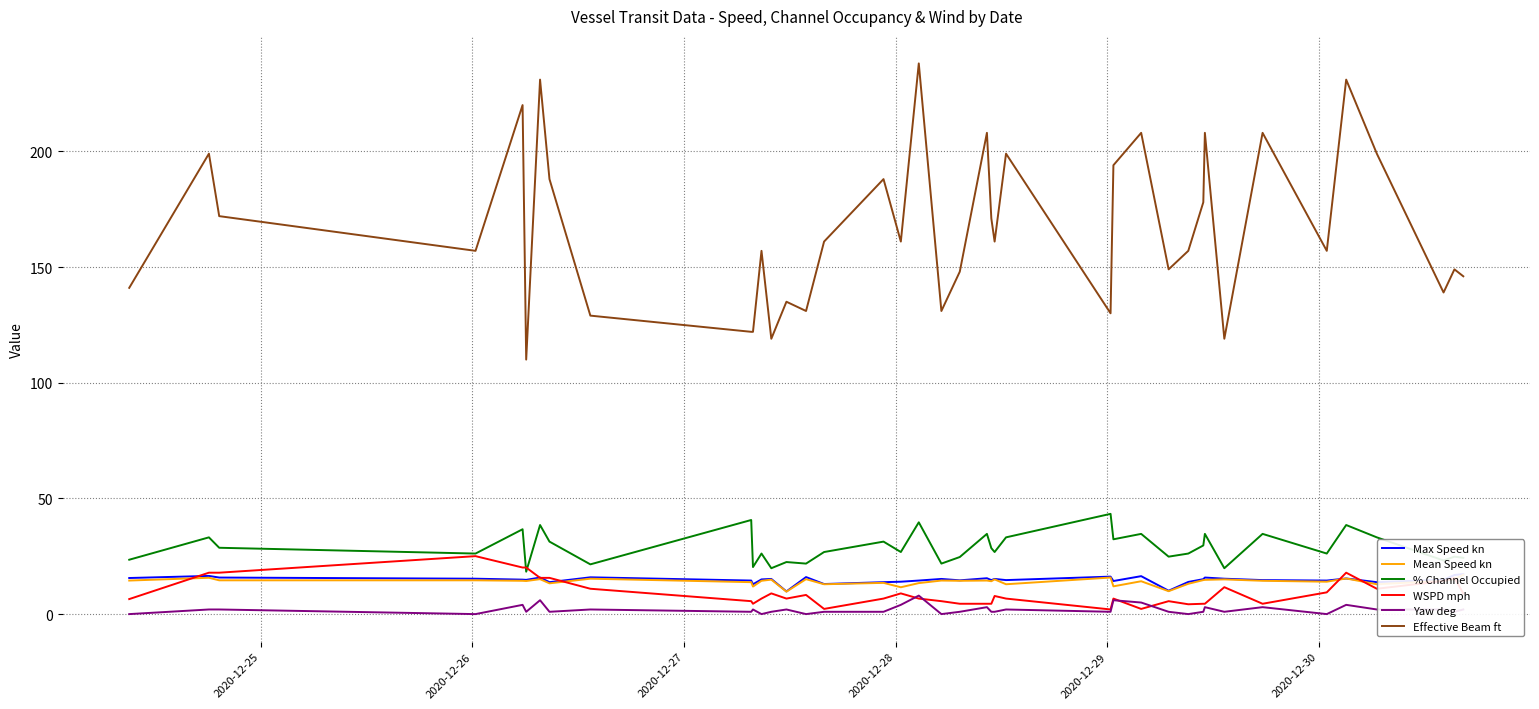

True or false: Yaw deg and % Channel Occupied cross at least once.

False